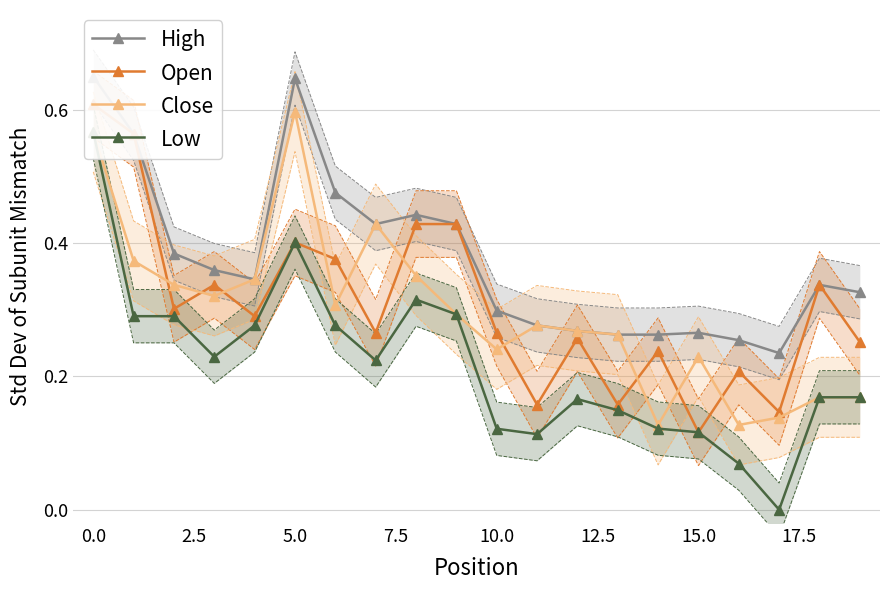

At how many categories does at least one series exceed 0?

20